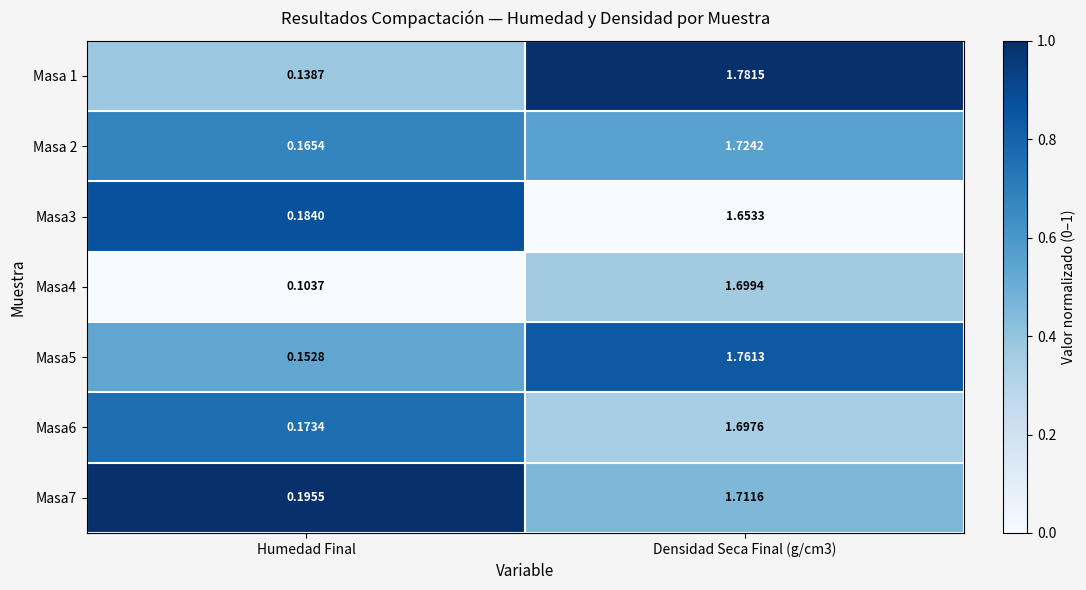

At which label is Masa 1 closest to 0?

Humedad Final